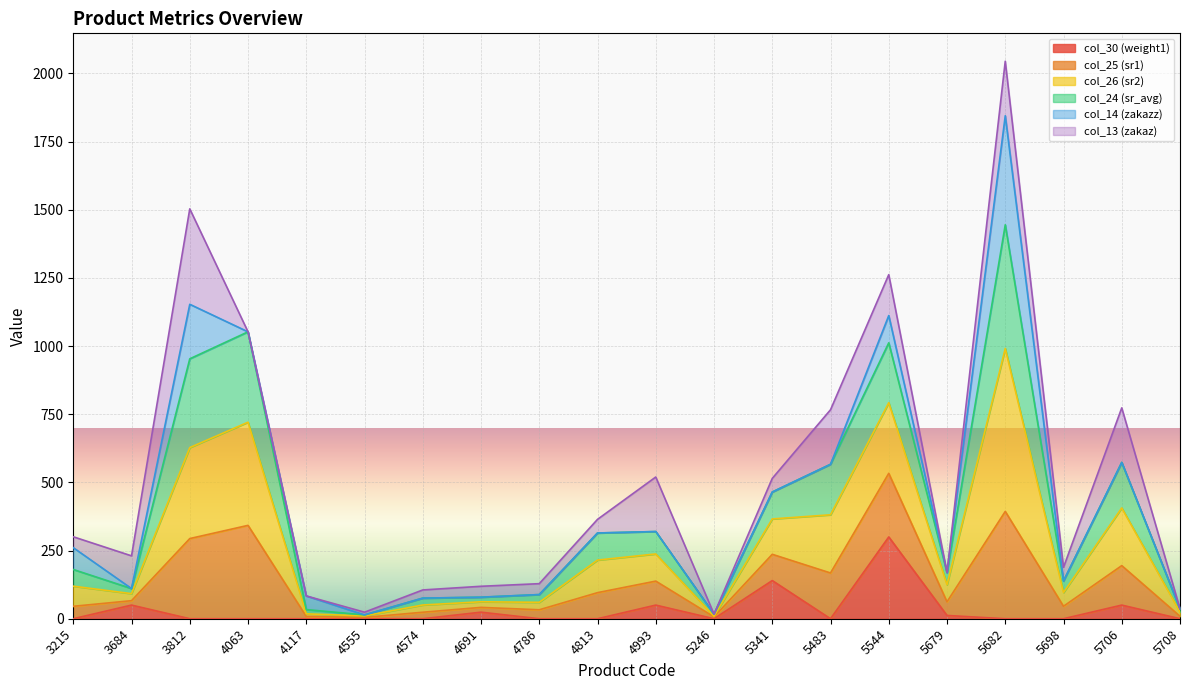

What is the highest value of the col_30 (weight1) series?

300.0